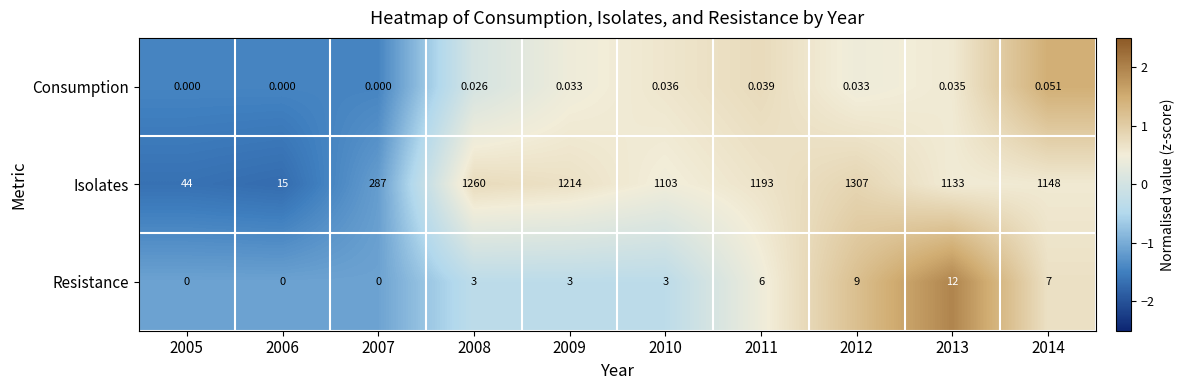

Which series has the largest range (max minus min)?

Isolates